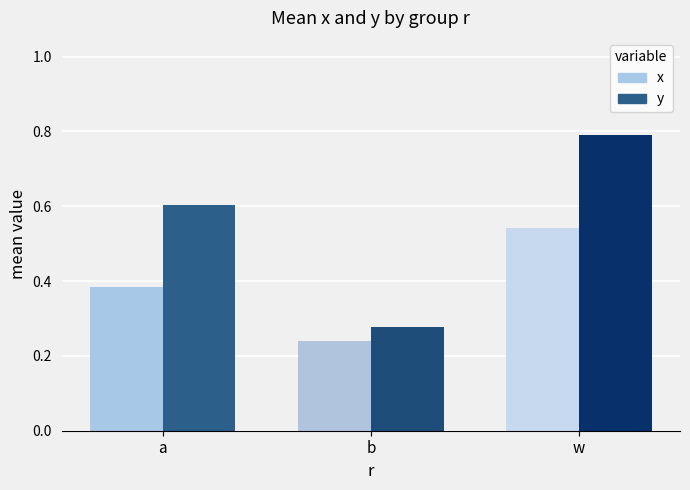

Read the y value at w.

0.8